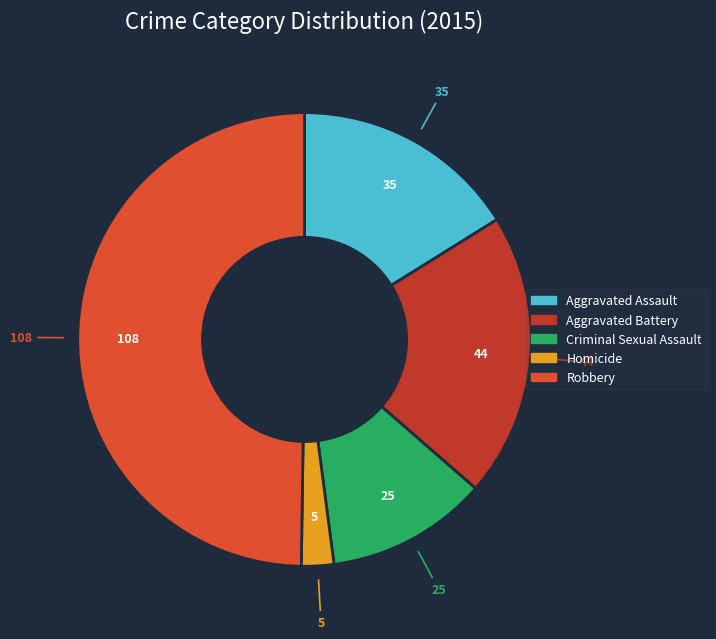

To the nearest percent, what percentage of the pie is Criminal Sexual Assault?

12%